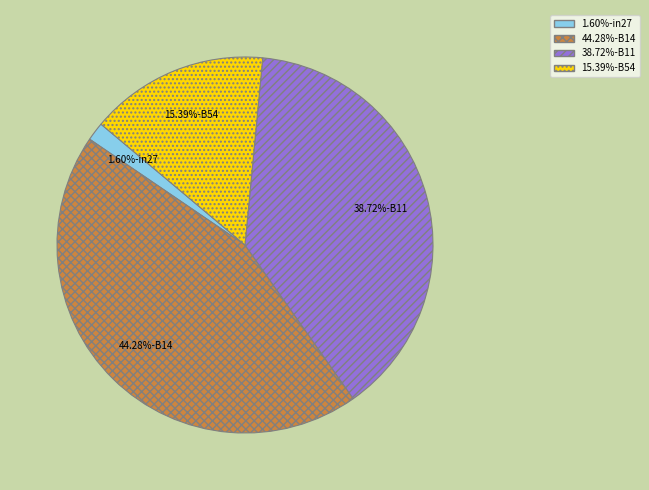

Is there a majority slice in this chart?

No